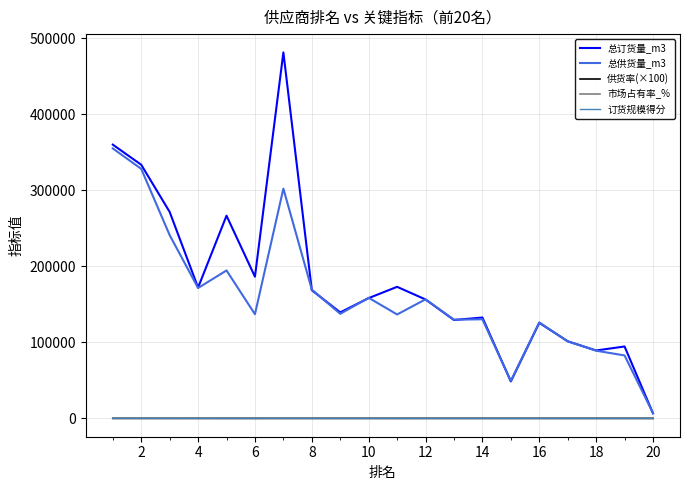

Which series has the widest spread of values?

总订货量_m3